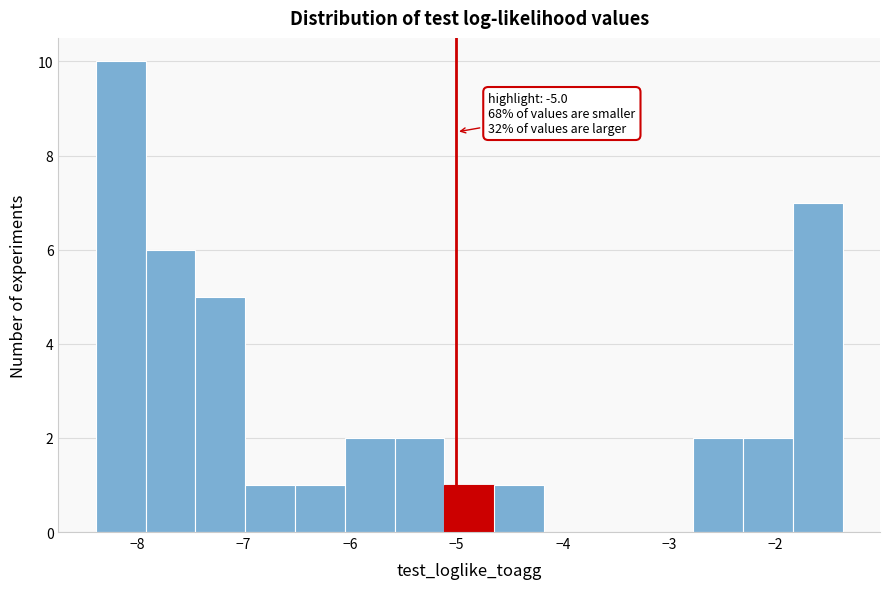

Which range on the x-axis has the tallest bar?

-8.4 to -7.9